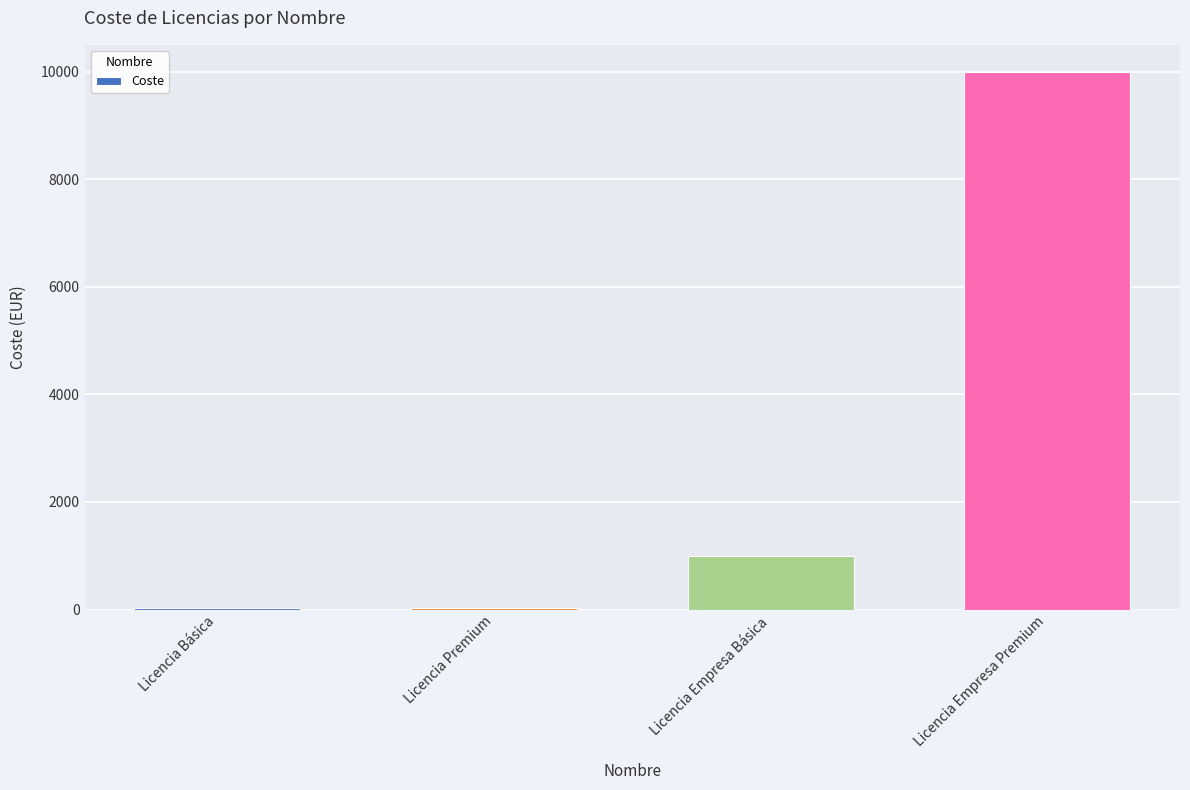

The value at Licencia Empresa Básica is 1000. True or false?

True